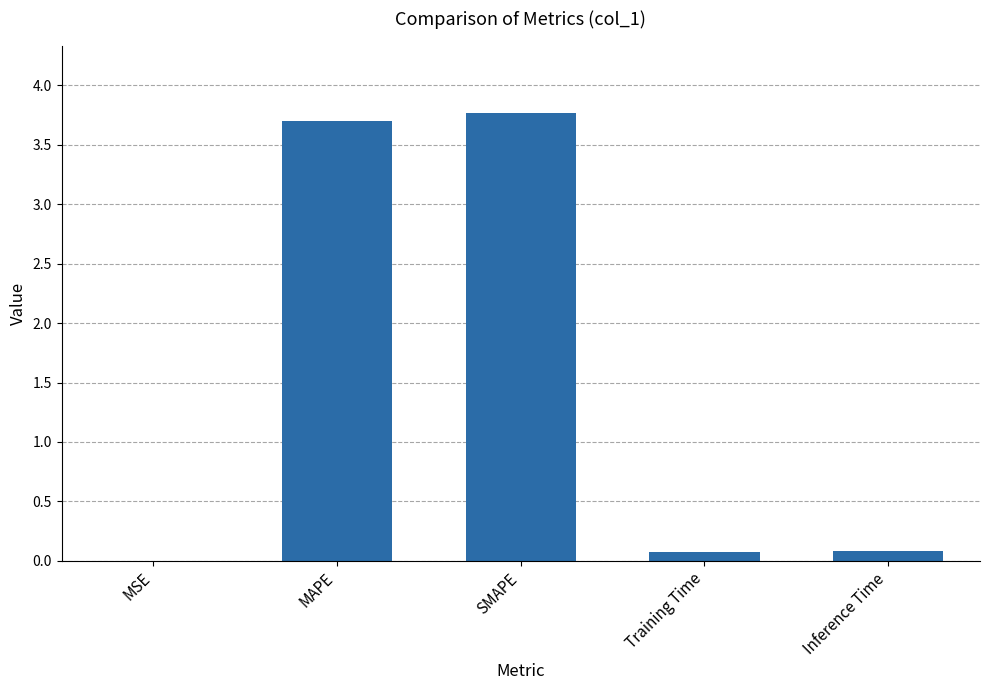

The chart shows a value of 0.1 at Inference Time. True or false?

True